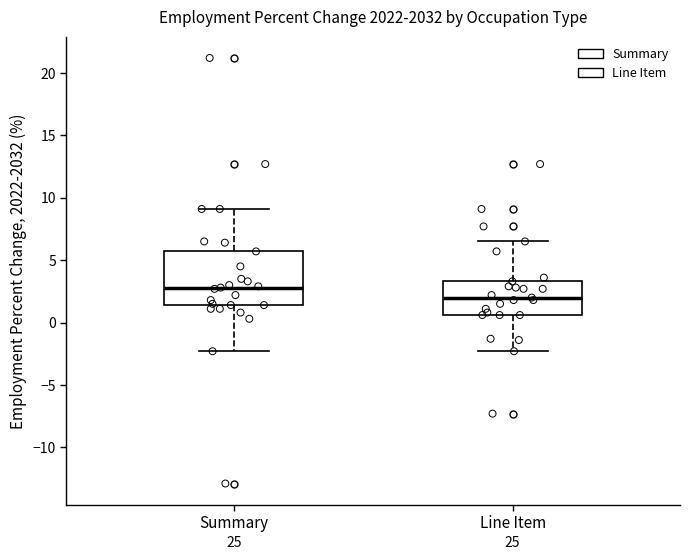

Reading left to right, transcribe this box plot: for each box, give where its median line is, the range the box spans, and where its two whiskers end, as read against the y-axis. The values are not printed on the chart, so give them approximately, as read against the axis.

Summary: median 3.0, box 1.5 to 5.5, whiskers -2.5 to 9.0
Line Item: median 2.0, box 0.5 to 3.5, whiskers -2.5 to 6.5